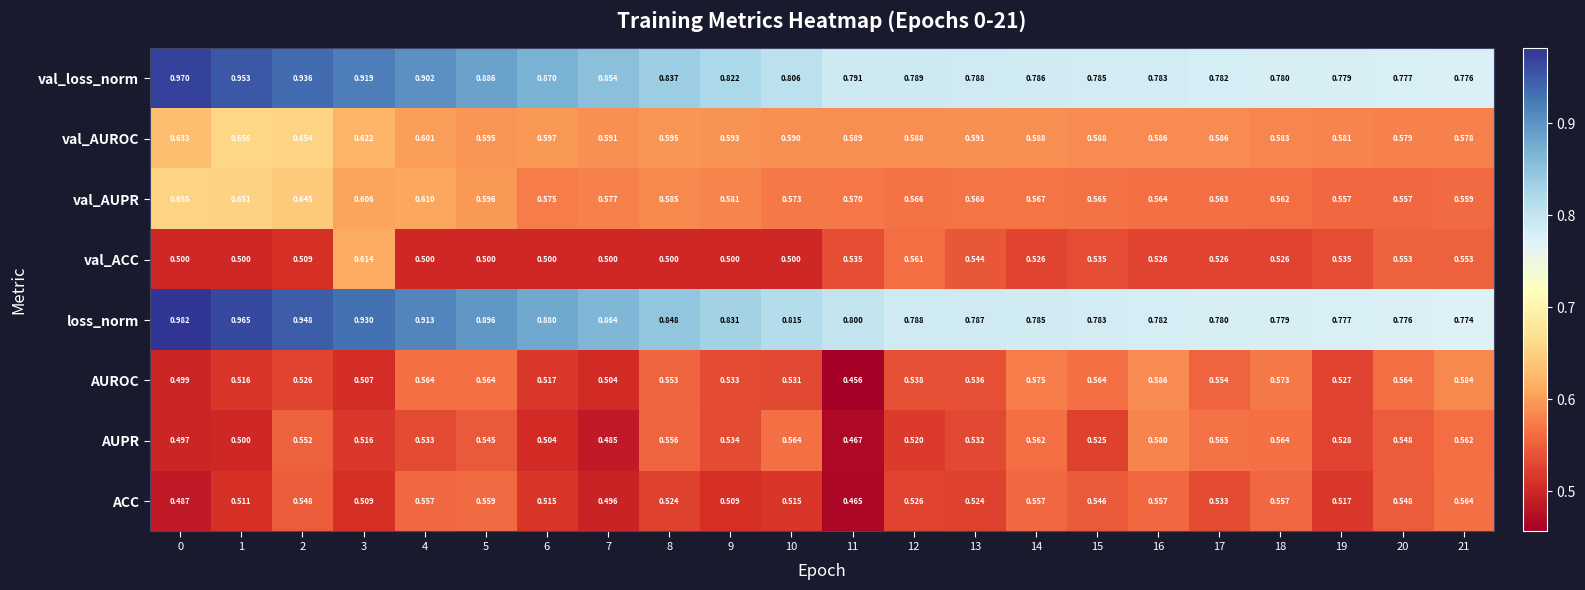

What is the total value across all series at 19?

4.8